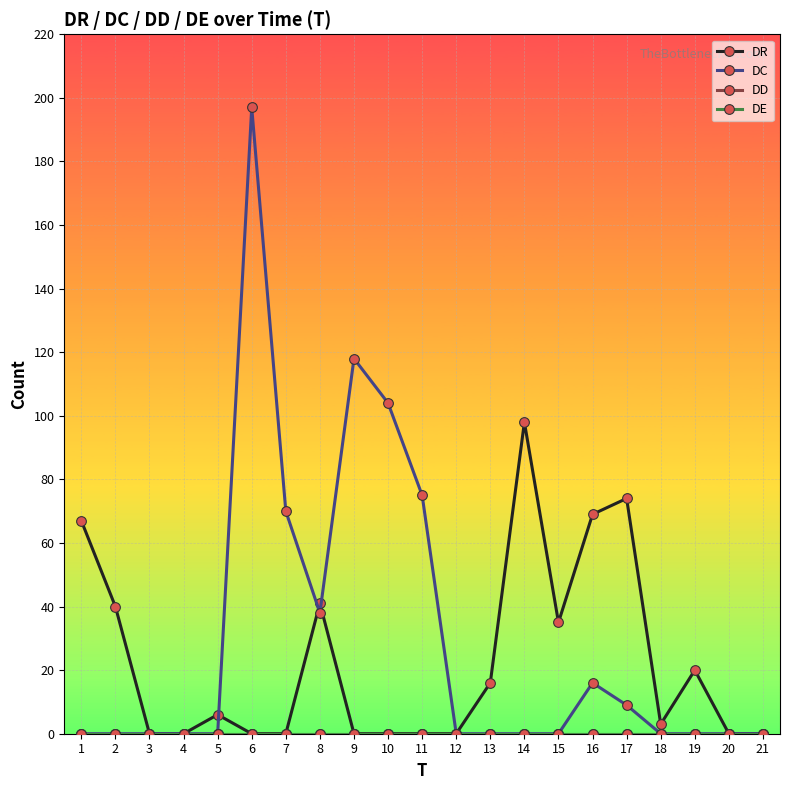

List the series in order of their peak value, highest first.

DC, DR, DD, DE